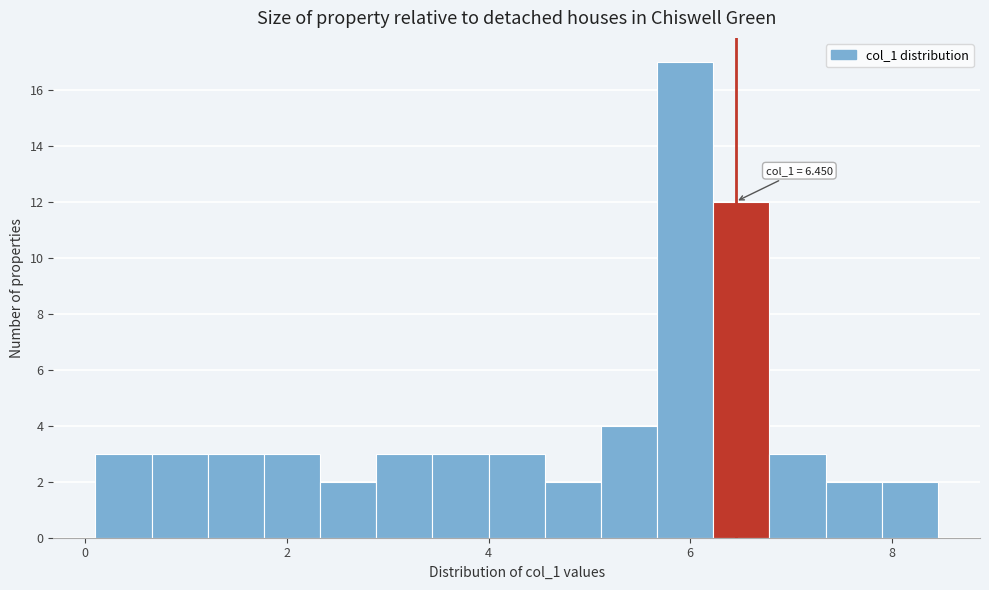

Around what value on the x-axis is the tallest bar? Give the approximate position of its centre, as read against the axis.

6.0